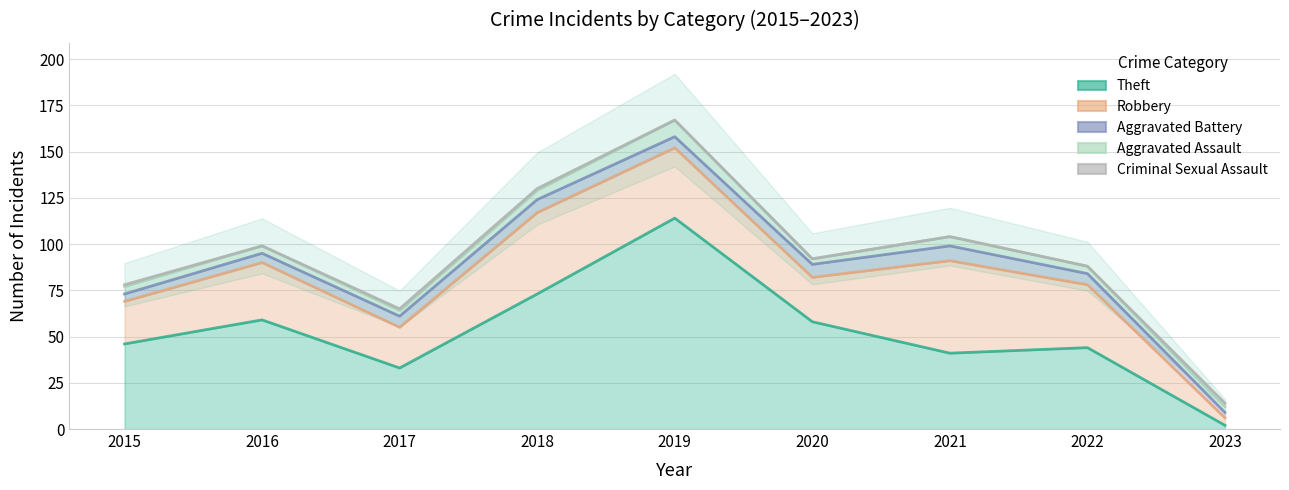

The Criminal Sexual Assault series shows 0 at 2015. True or false?

False